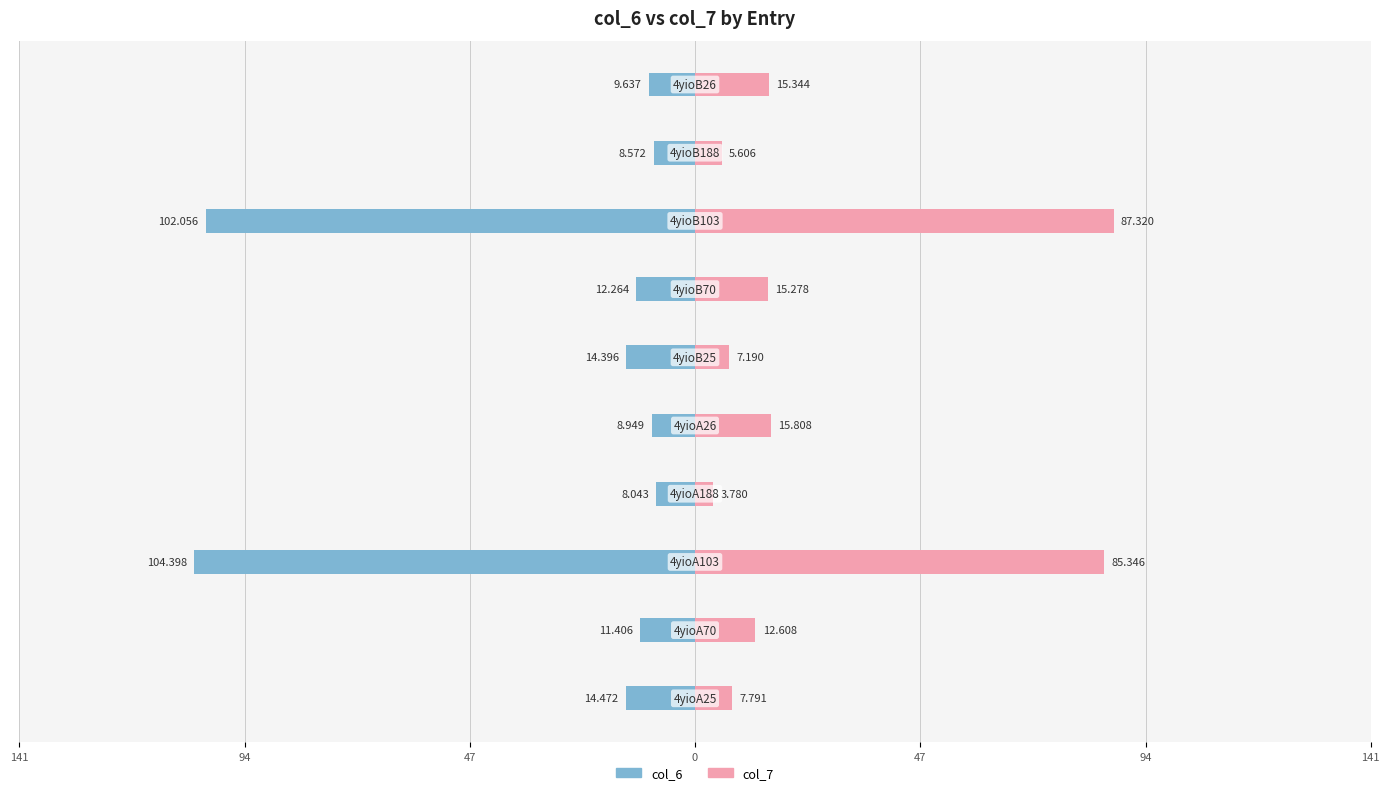

Which series changed the most between 94 and 7?

col_6